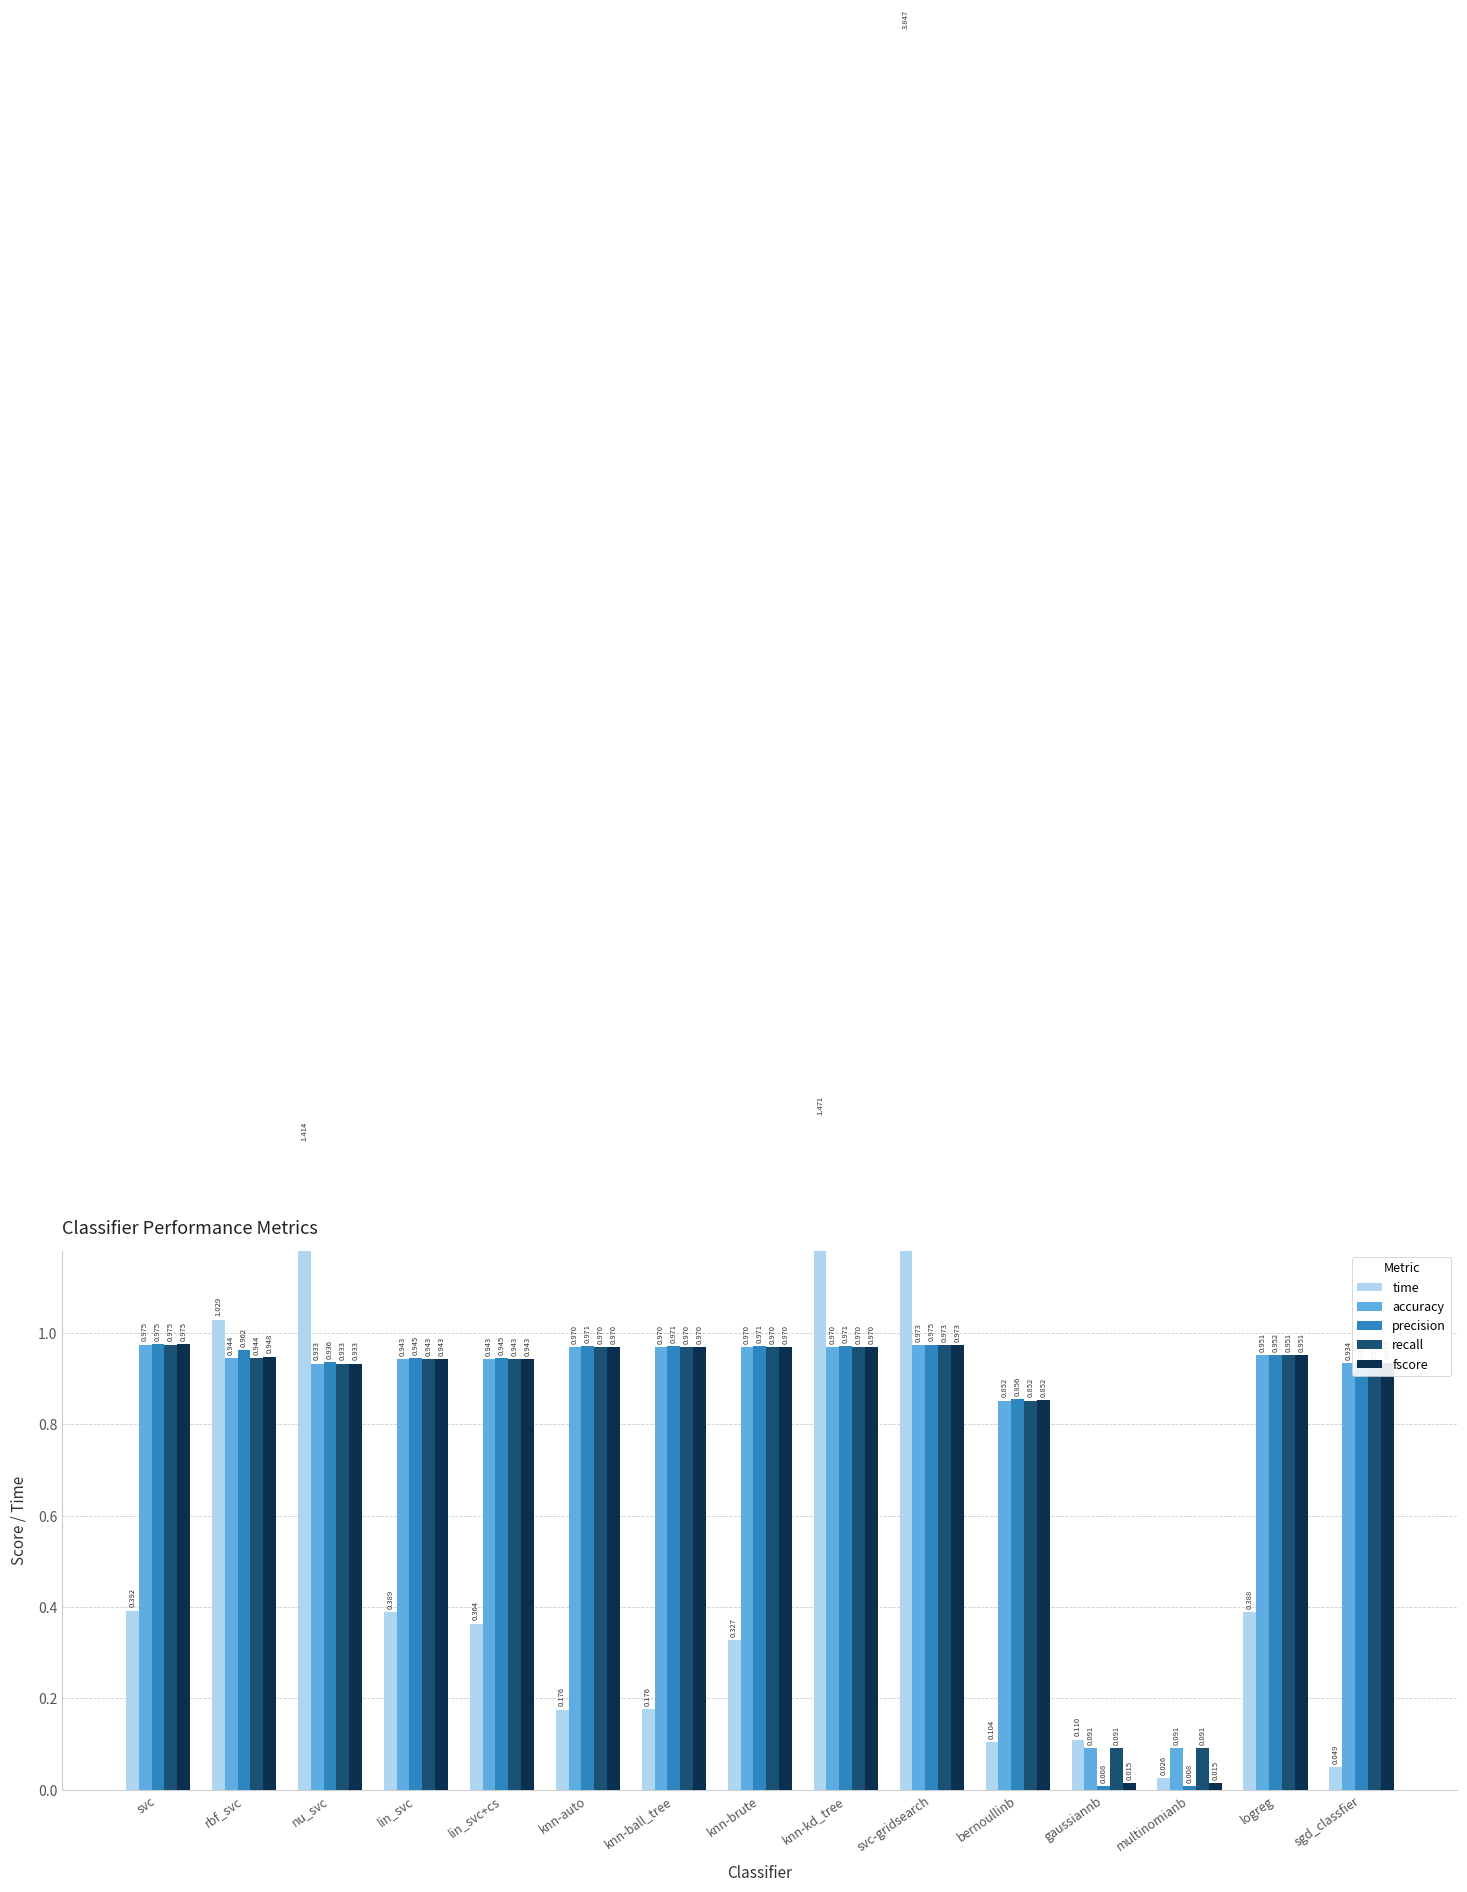

The recall series shows 1.0 at knn-brute. True or false?

True